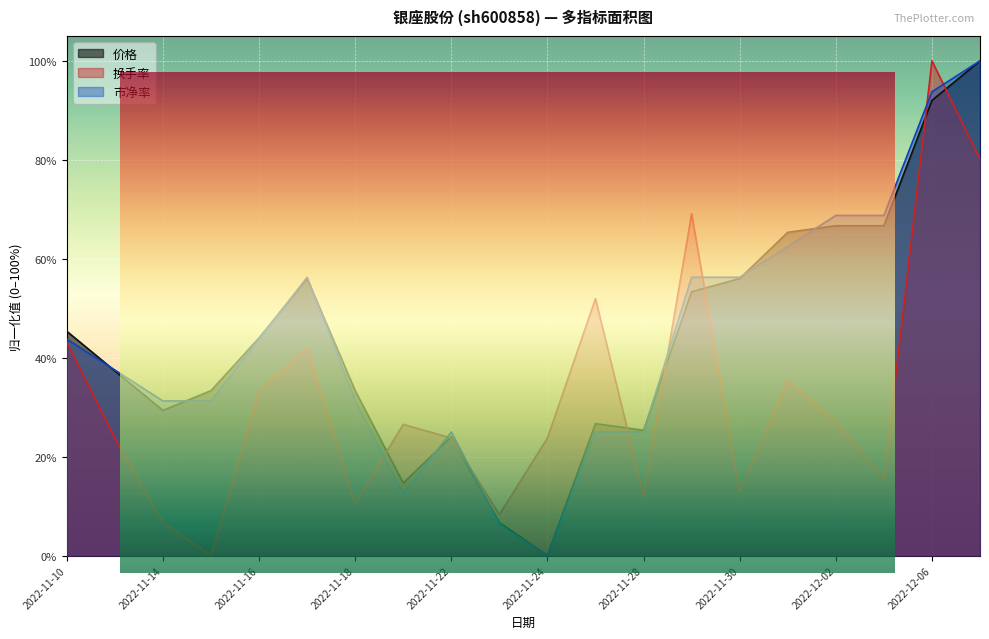

What is the label of the 10th point from the right?

2022-11-24